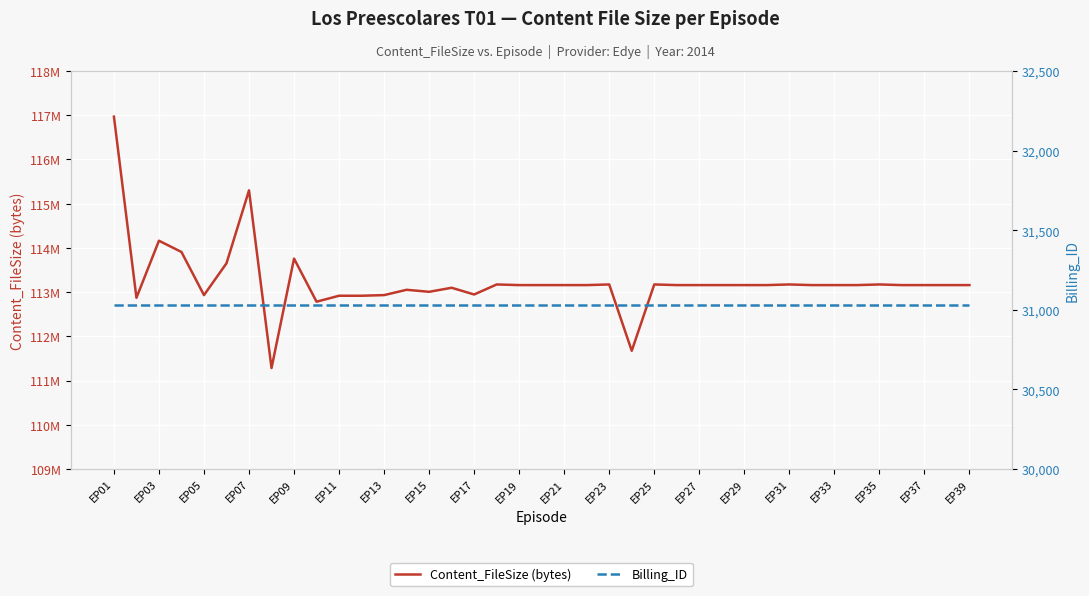

What is the value of the Billing_ID point at the 14th from the left?

31028